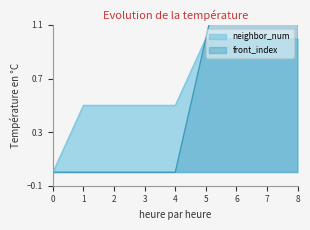

True or false: front_index has more than 0 interior local peaks.

False